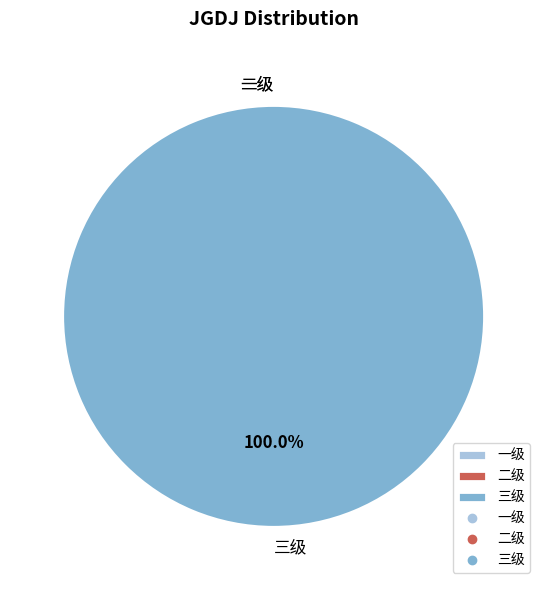

Which slice is the largest?

三级